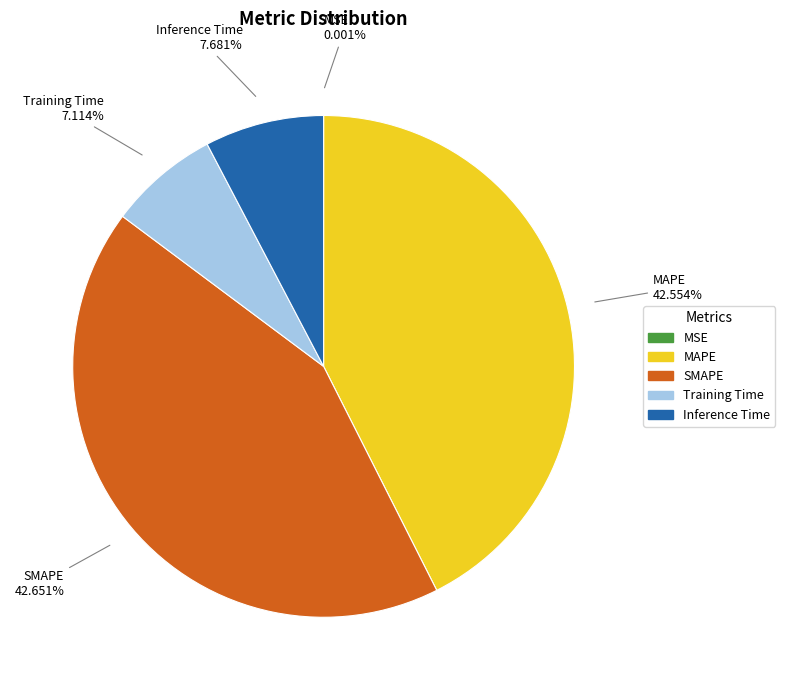

To the nearest percent, what percentage of the pie is Inference Time?

8%